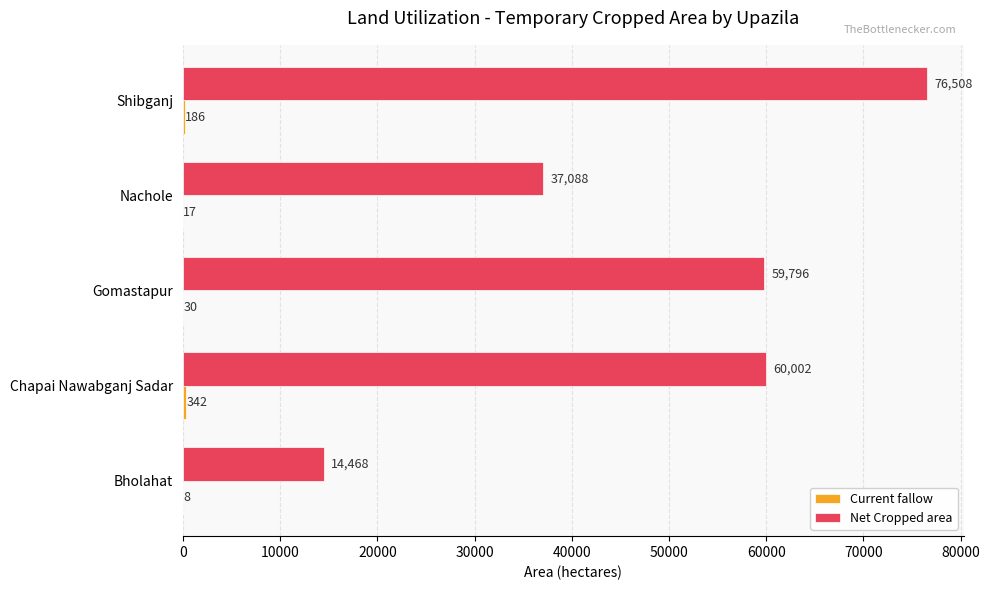

Is it true that Net Cropped area equals 24843 at Nachole?

False